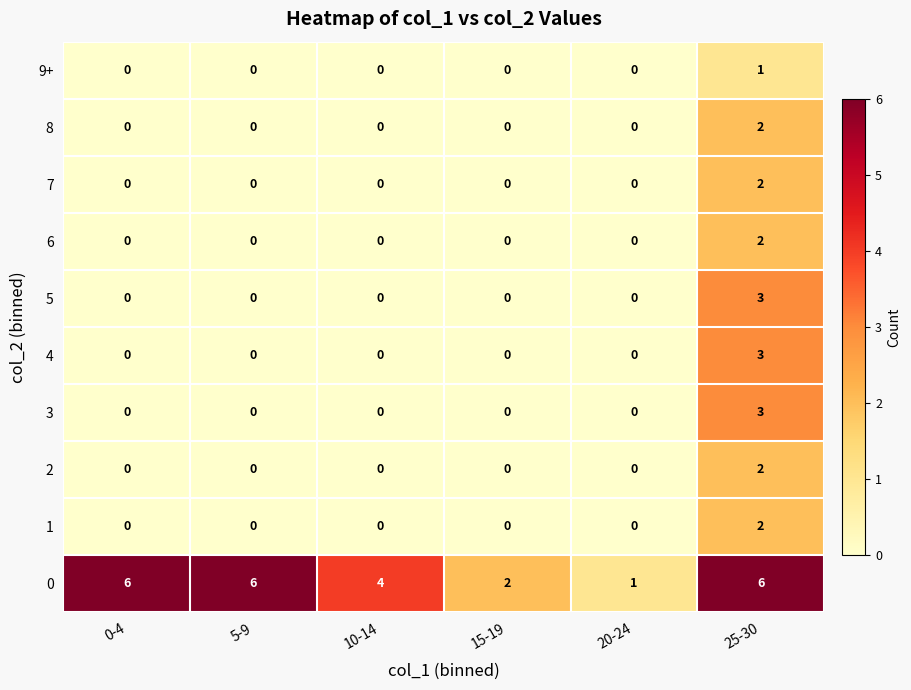

Which category has the highest value in the 6 series?

25-30